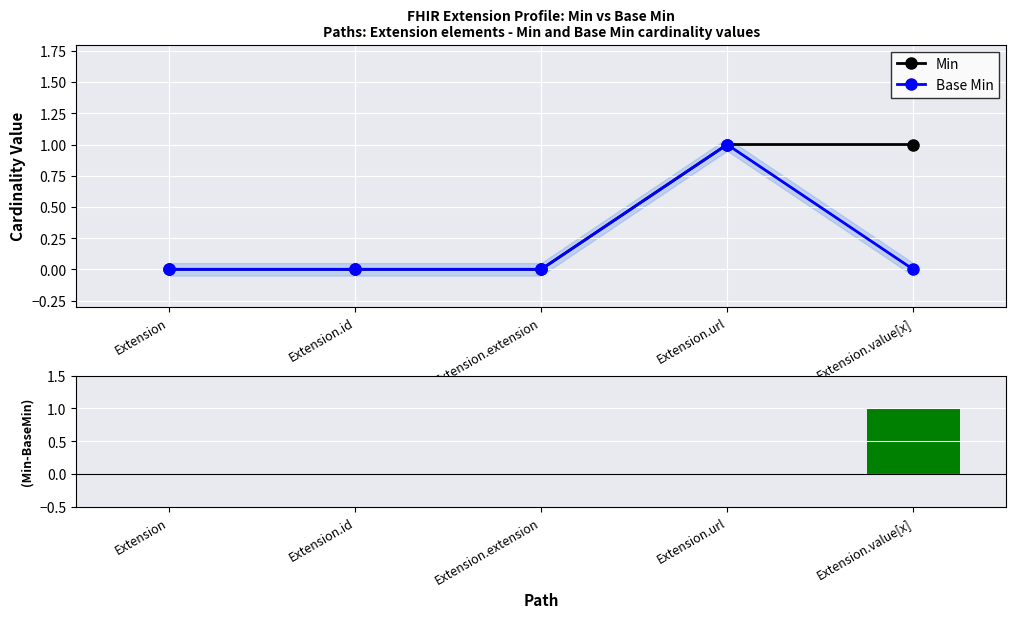

What position from the left is Extension?

1